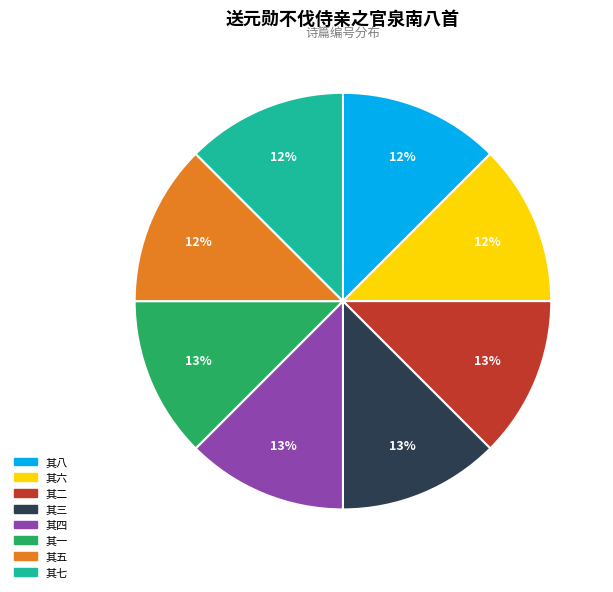

Does any single category account for the majority?

No